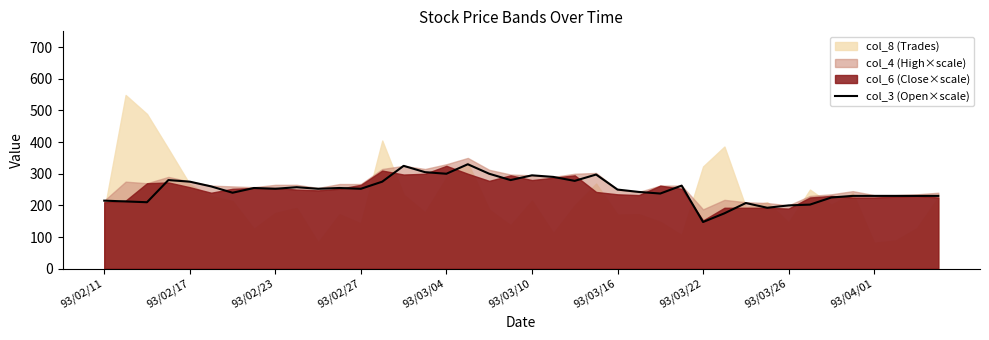

What is the lowest value of the col_3 (Open×scale) series?

147.5